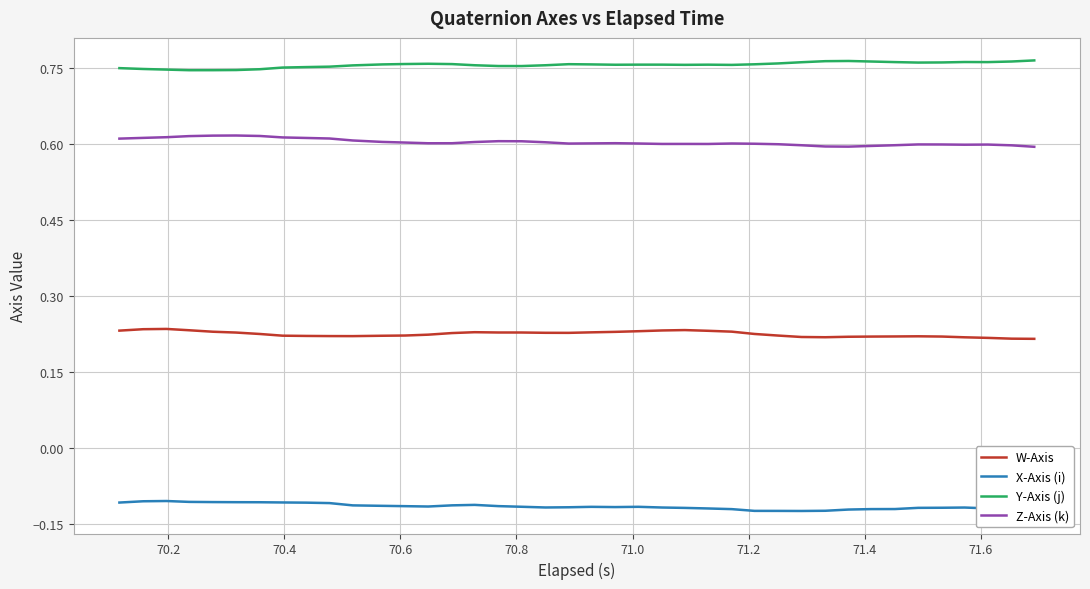

True or false: X-Axis (i) and Z-Axis (k) cross at least once.

False